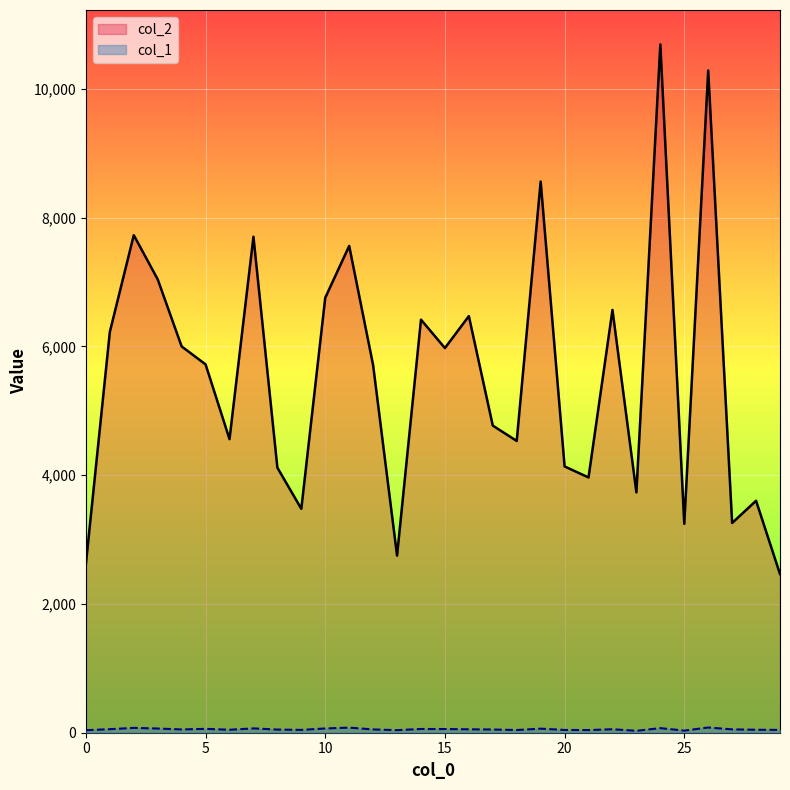

Between 18 and 23, which is larger?

18